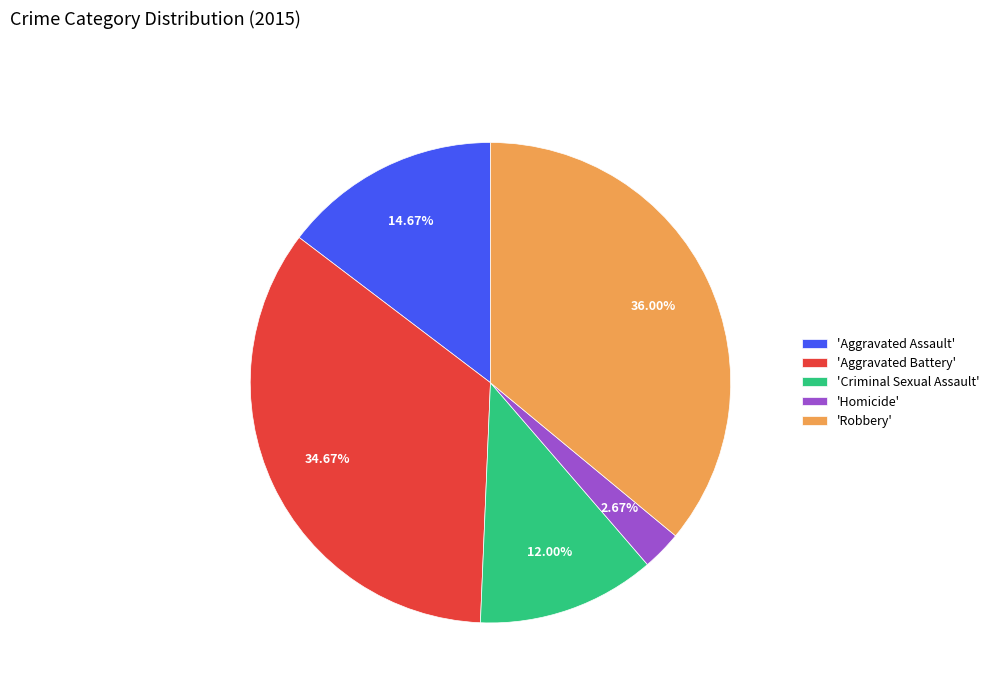

How many segments does this pie chart have?

5